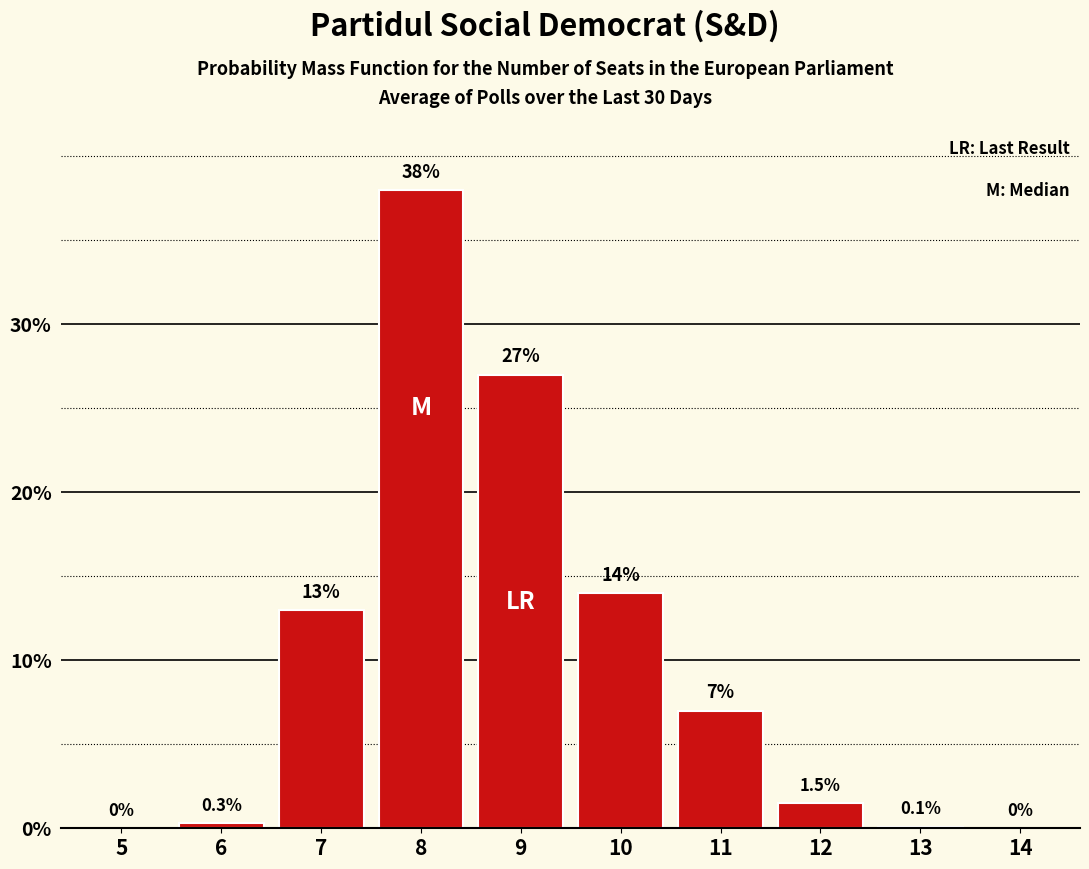

Reading right to left, list all the values displayed in this chart.

14=0.0	13=0.1	12=1.5	11=7.0	10=14.0	9=27.0	8=38.0	7=13.0	6=0.3	5=0.0